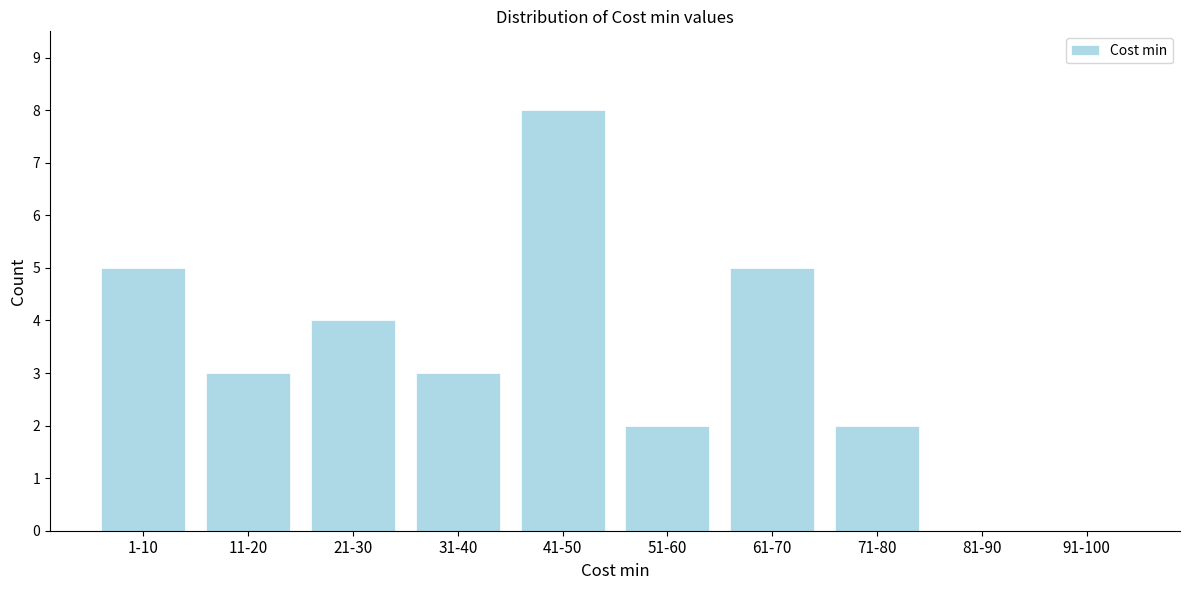

Reading left to right, list all the values displayed in this chart.

1-10=5	11-20=3	21-30=4	31-40=3	41-50=8	51-60=2	61-70=5	71-80=2	81-90=0	91-100=0